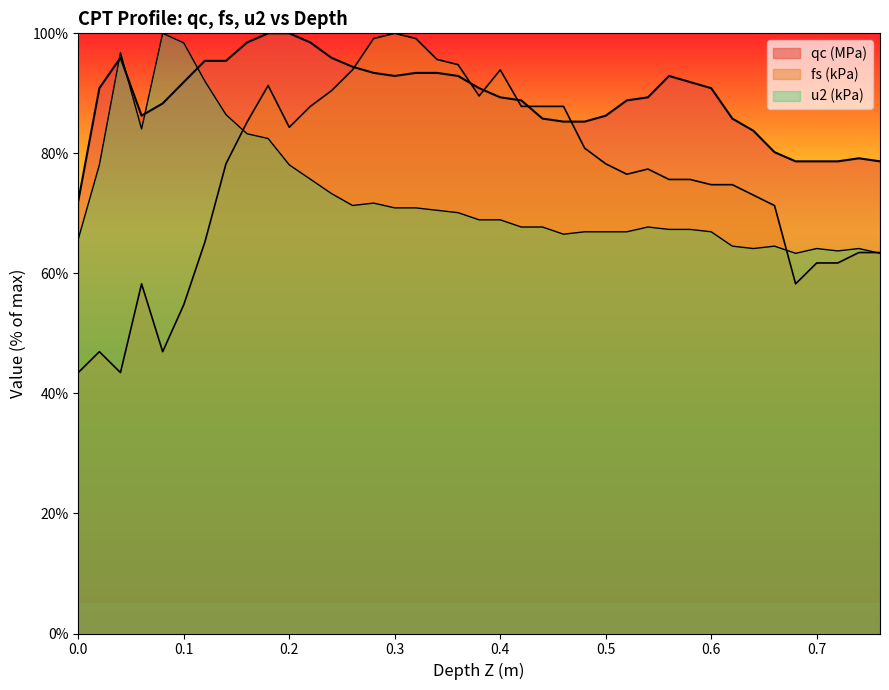

What is the label of the 3rd point from the left?

0.04